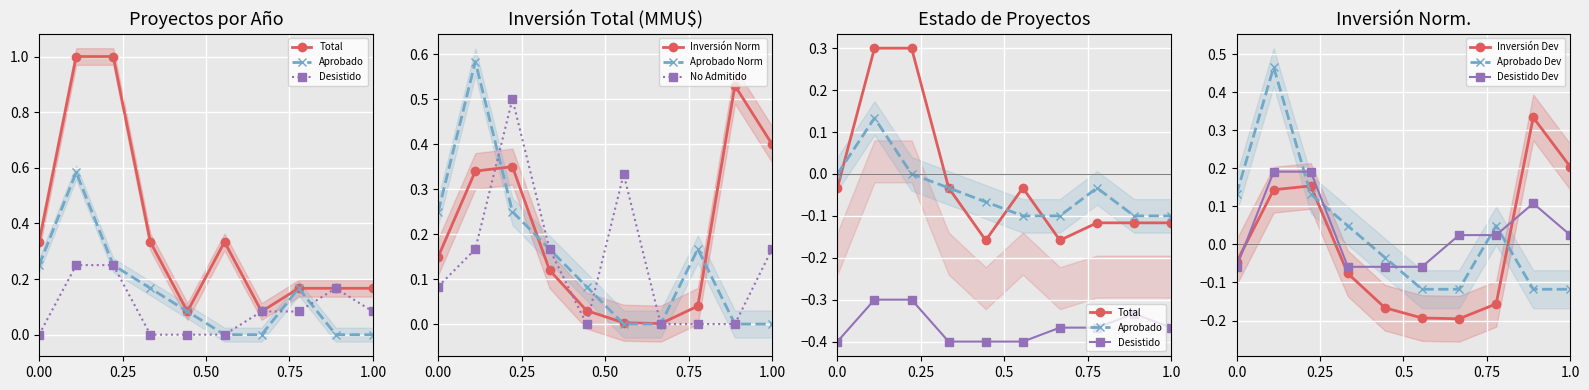

True or false: Inversión Norm has more than 2 points higher than both neighbors.

False